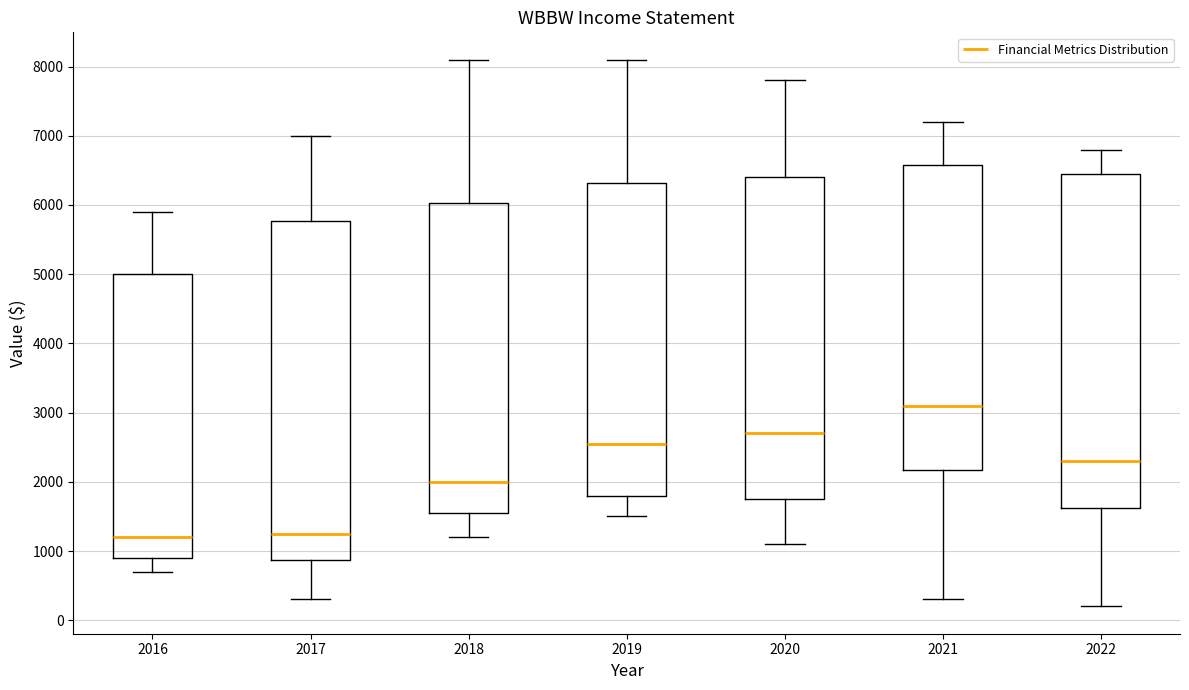

Reading left to right, read every box against the y-axis: the position of its median line, the range the box covers, and the ends of its whiskers. The values are not printed on the chart, so give them approximately, as read against the axis.

2016: median 1200, box 900 to 5000, whiskers 700 to 5900
2017: median 1300, box 900 to 5800, whiskers 300 to 7000
2018: median 2000, box 1600 to 6000, whiskers 1200 to 8100
2019: median 2600, box 1800 to 6300, whiskers 1500 to 8100
2020: median 2700, box 1800 to 6400, whiskers 1100 to 7800
2021: median 3100, box 2200 to 6600, whiskers 300 to 7200
2022: median 2300, box 1600 to 6500, whiskers 200 to 6800